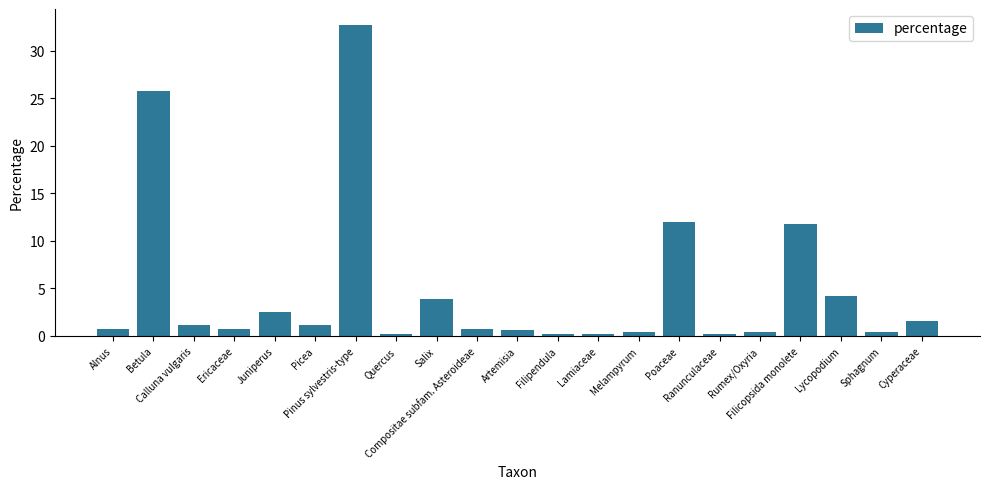

Reading left to right, transcribe all the data shown in this chart.

0.8	25.8	1.2	0.8	2.5	1.2	32.8	0.2	3.9	0.8	0.6	0.2	0.2	0.4	11.9	0.2	0.4	11.8	4.2	0.4	1.5